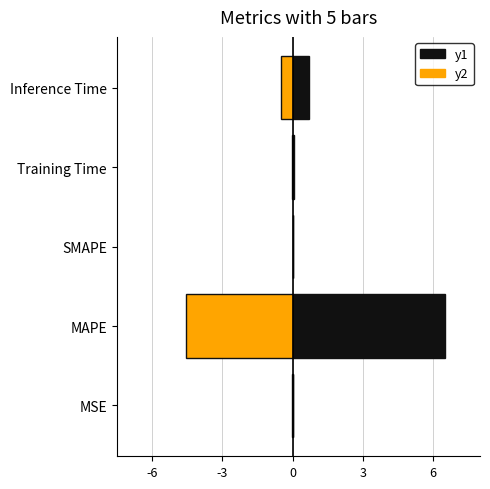

What is the value of the col_1 (-) bar at the 2nd from the left?

-4.5